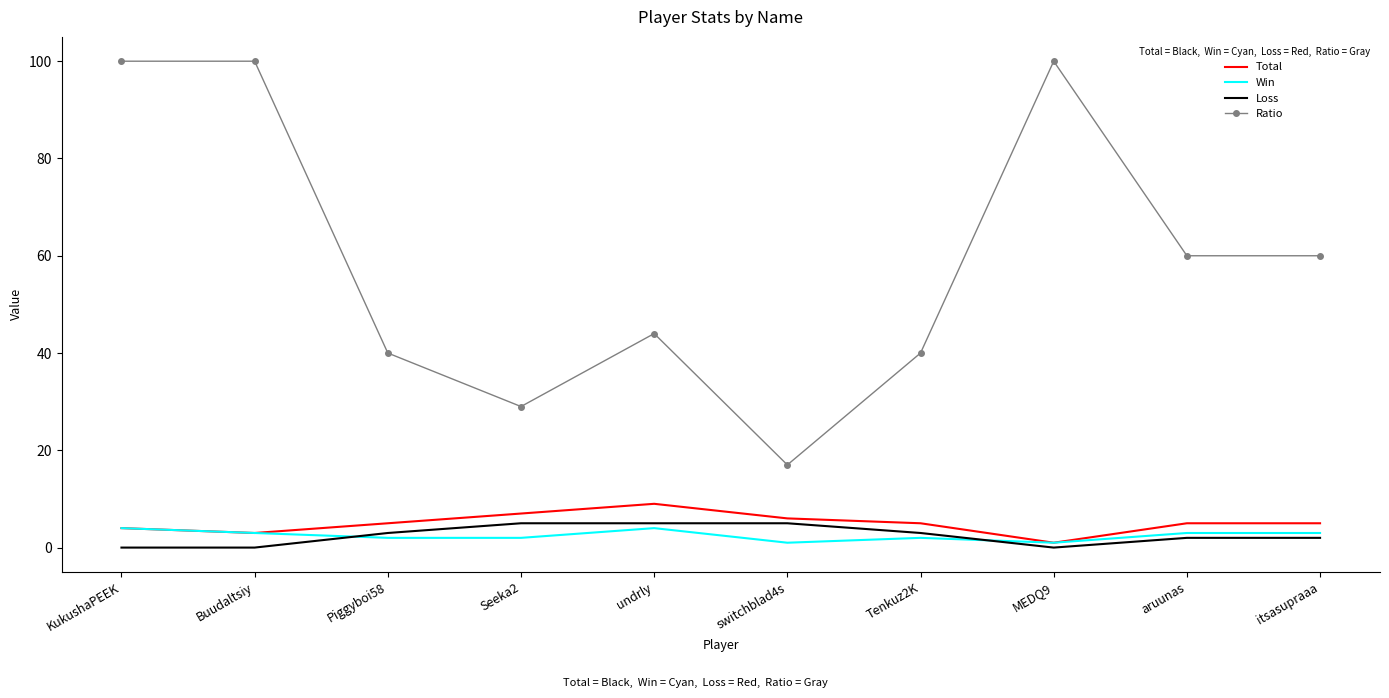

The Loss series shows 2 at itsasupraaa. True or false?

True